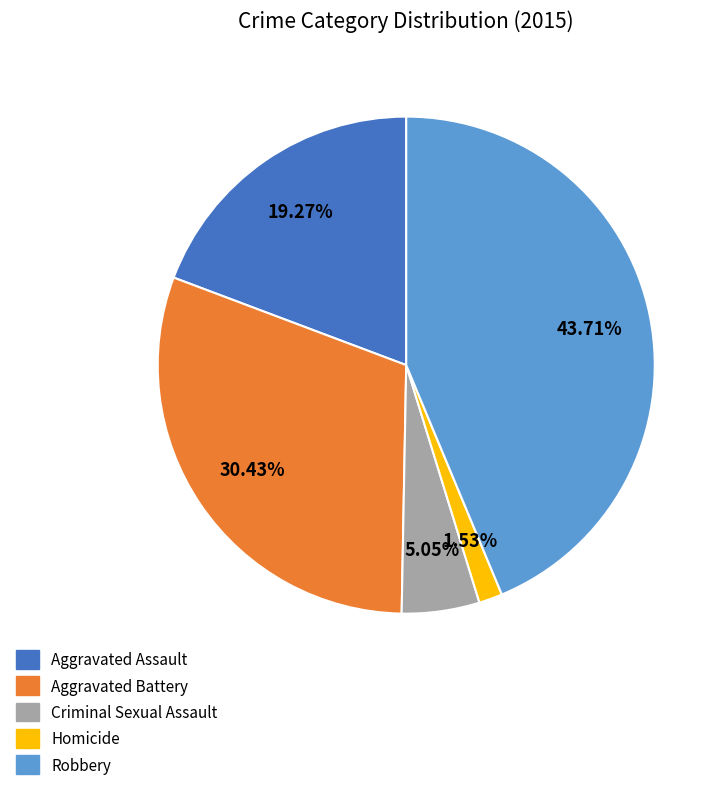

How many segments does this pie chart have?

5